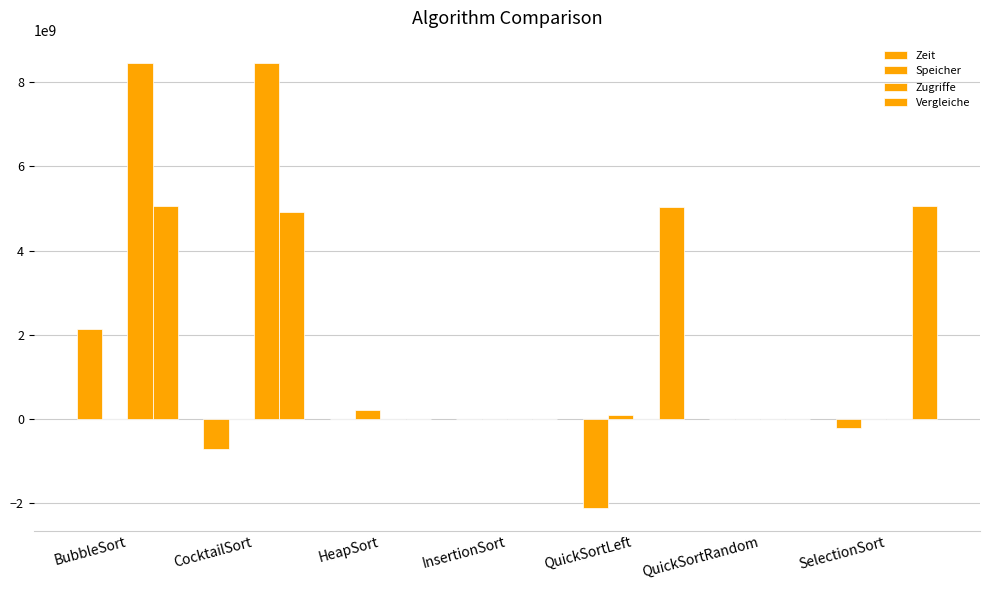

Between HeapSort and InsertionSort, which is larger?

HeapSort